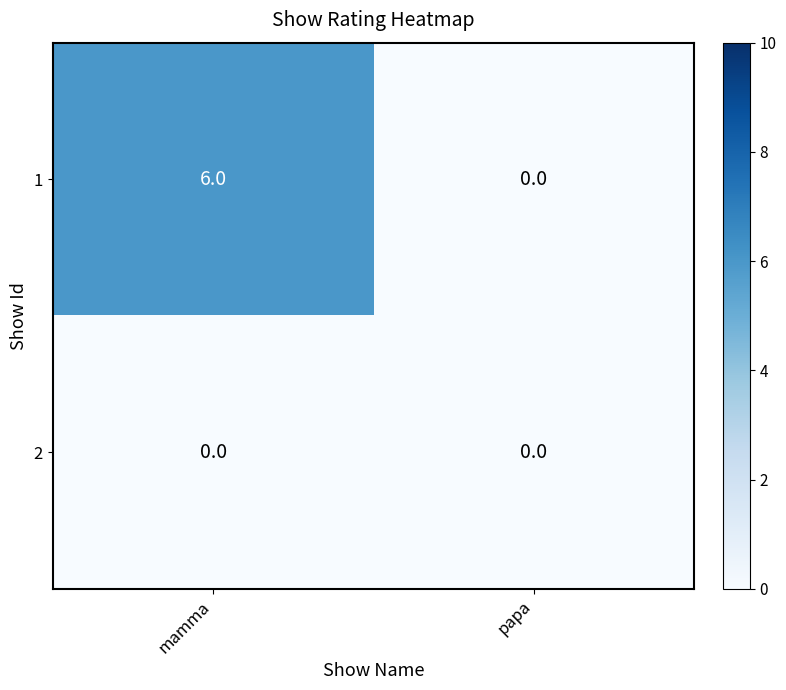

Reading right to left, what are all the values shown in this chart?

1: papa=0	mamma=6
2: papa=0	mamma=0